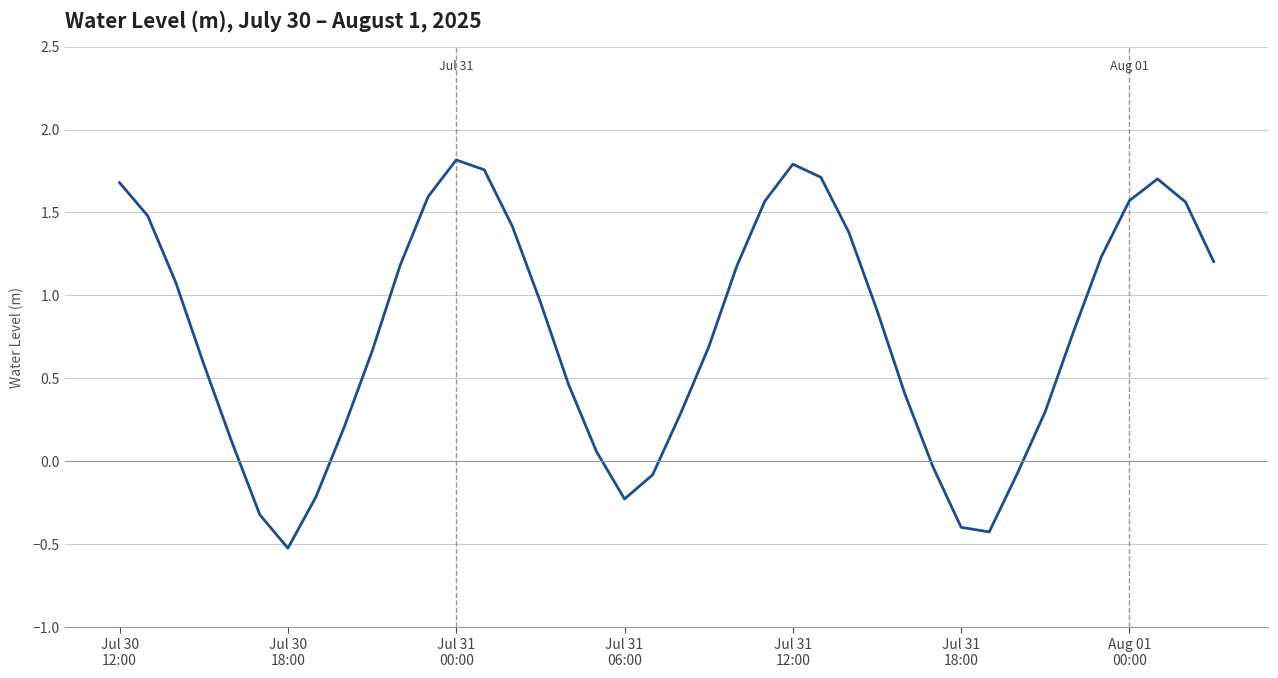

What is the minimum value shown in the chart?

-0.5